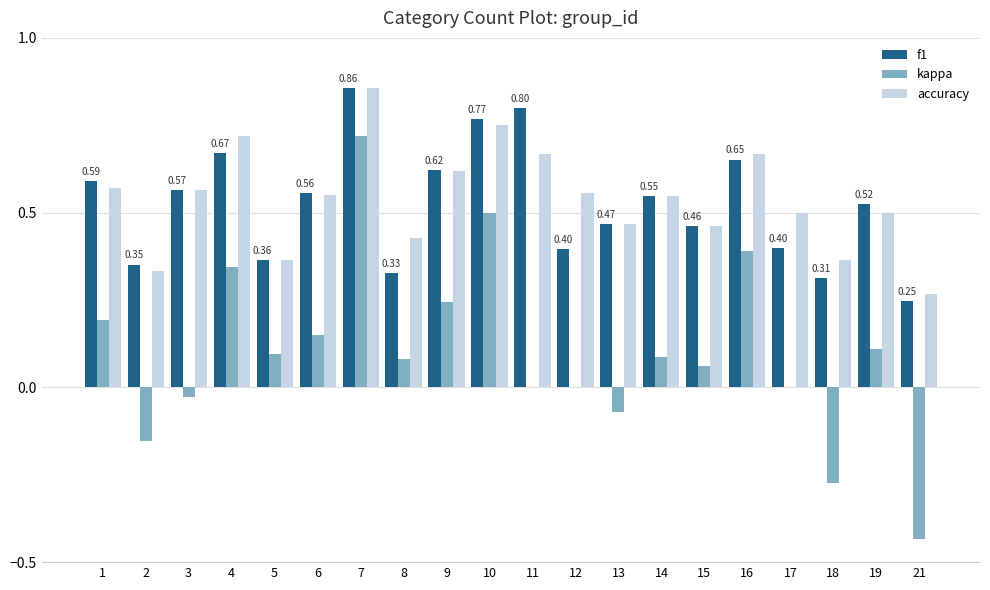

How many categories are shown in the chart?

20